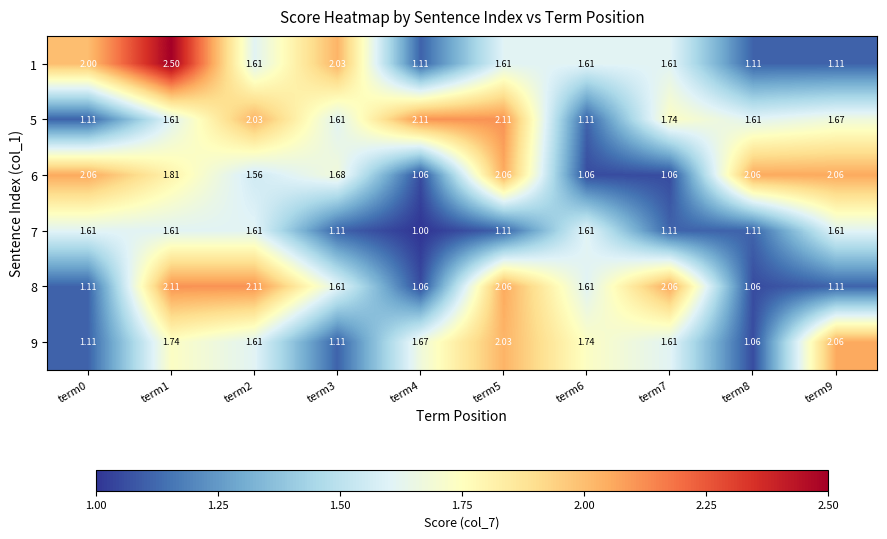

Count the number of data series in this chart.

6